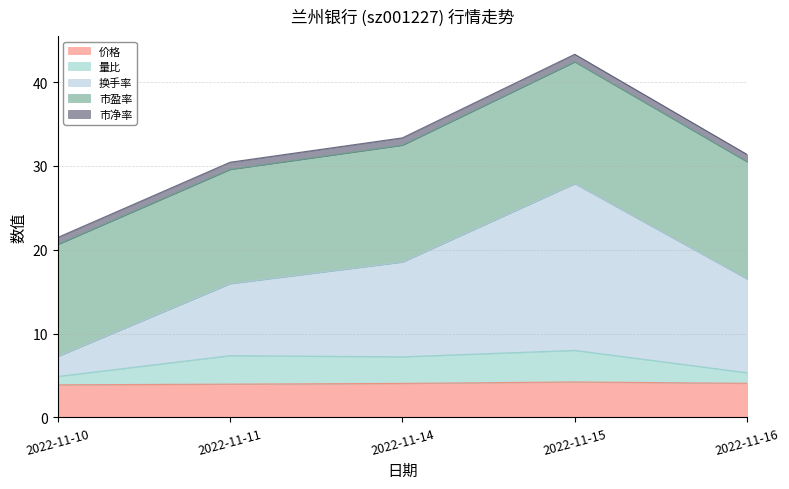

True or false: 价格 and 量比 intersect in this chart.

False